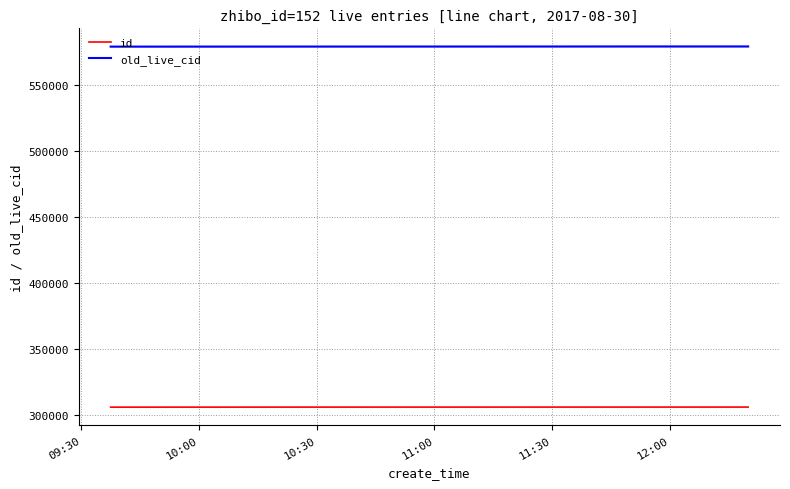

What is the lowest value of the old_live_cid series?

579496